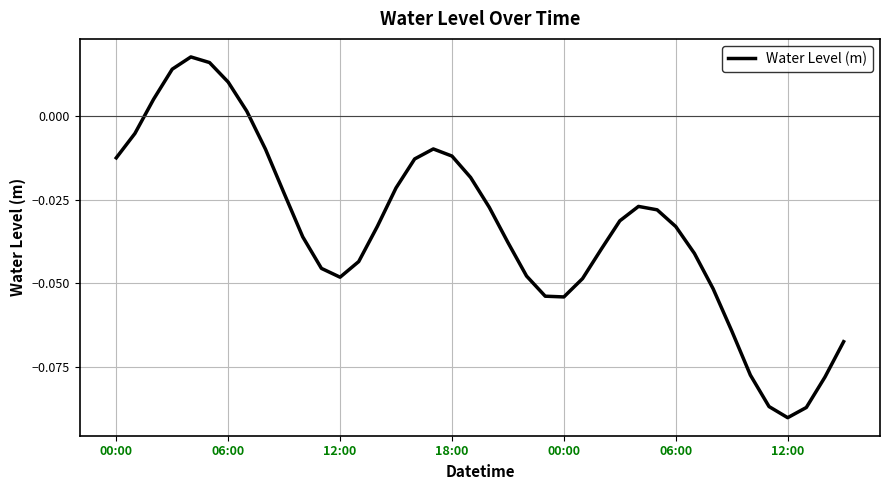

Is this an area chart (filled region under the line)?

No